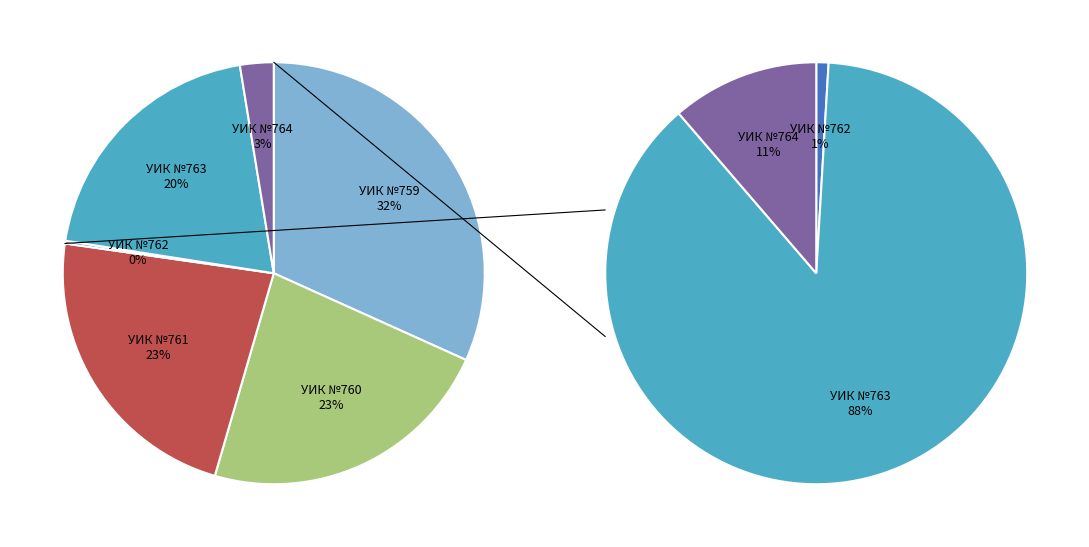

Rank the categories by value from highest to lowest.

УИК №759, УИК №760, УИК №761, УИК №763, УИК №764, УИК №762